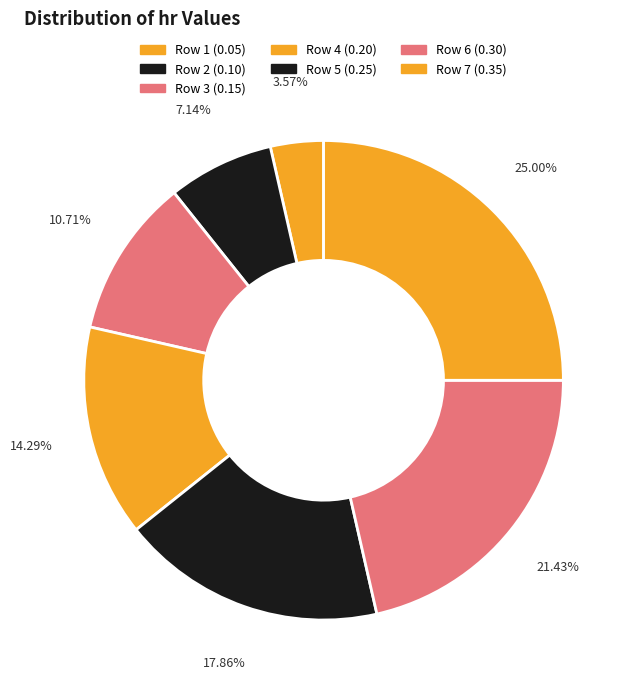

Count the number of slices in the pie.

7